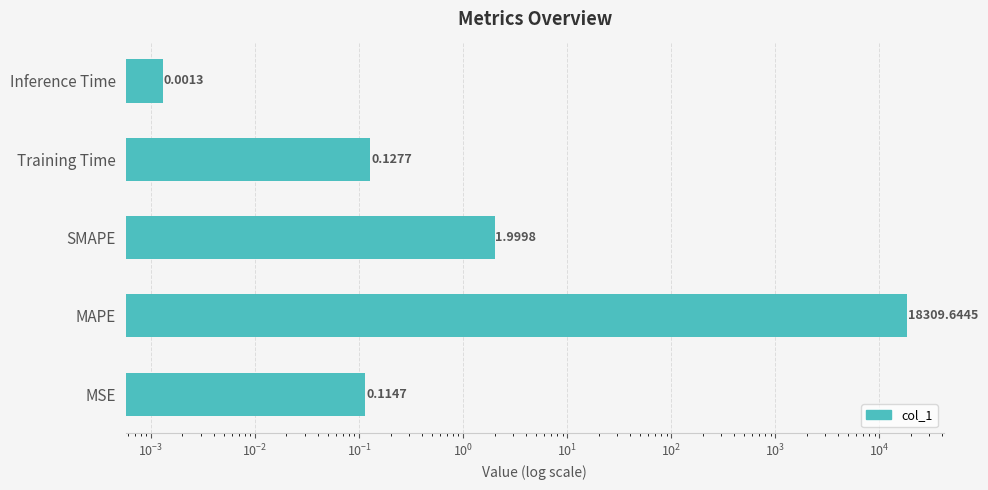

Reading left to right, list all the values displayed in this chart.

0.1	18309.6	2.0	0.1	0.0